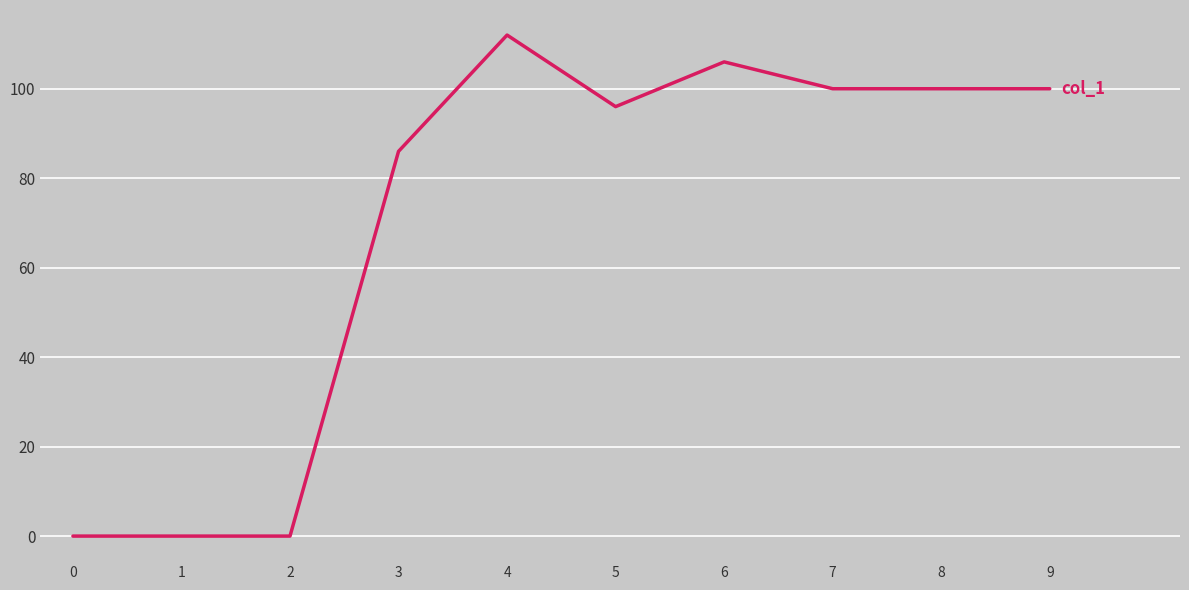

True or false: the data shows 100 at 9.

True